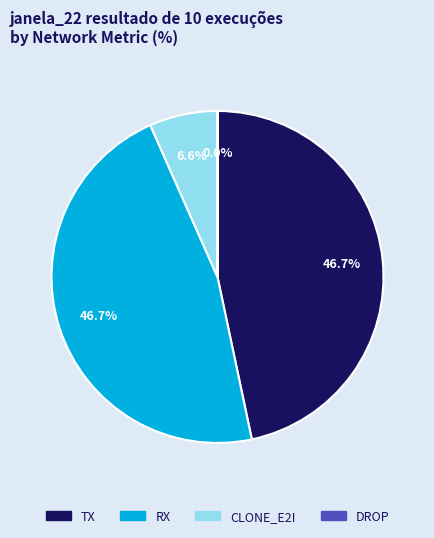

What percentage do TX and CLONE_E2I together represent?

53.3%